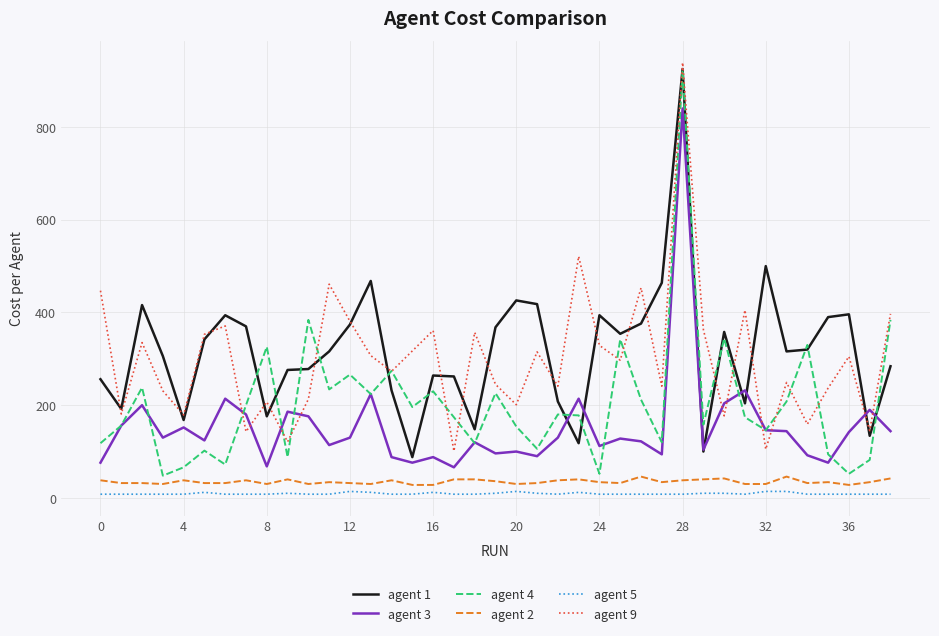

True or false: agent 1 and agent 2 intersect in this chart.

False